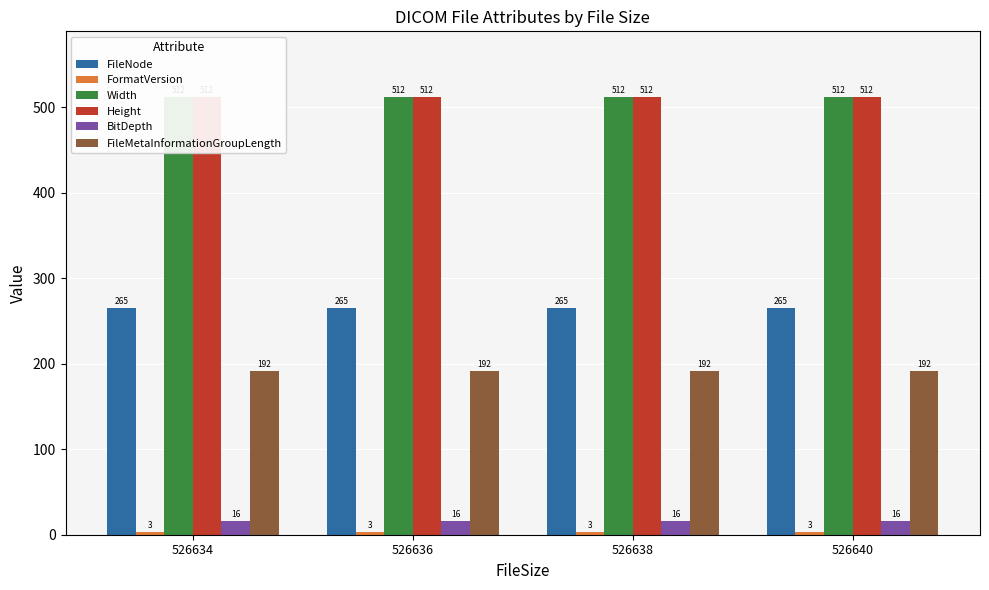

At which category is the sum across all series the highest?

526634